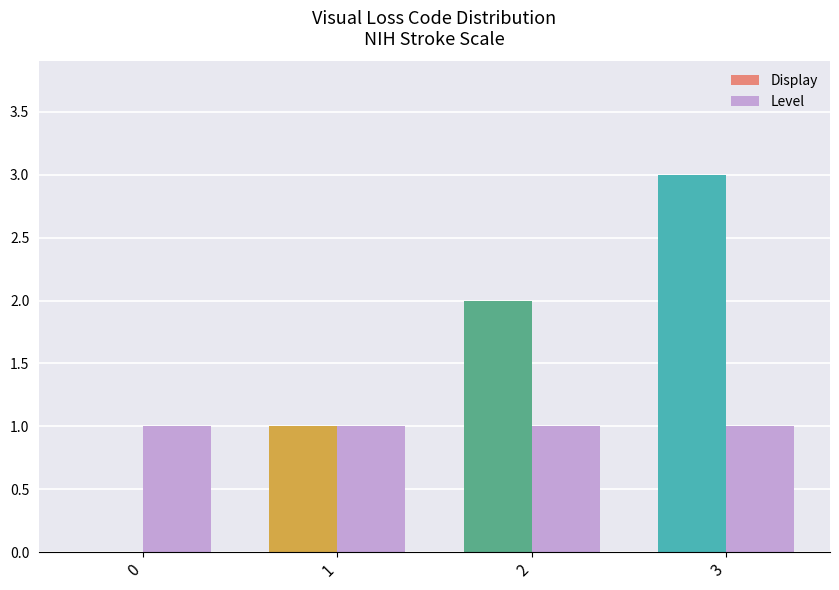

Are the bars grouped side by side (vs. stacked)?

Yes